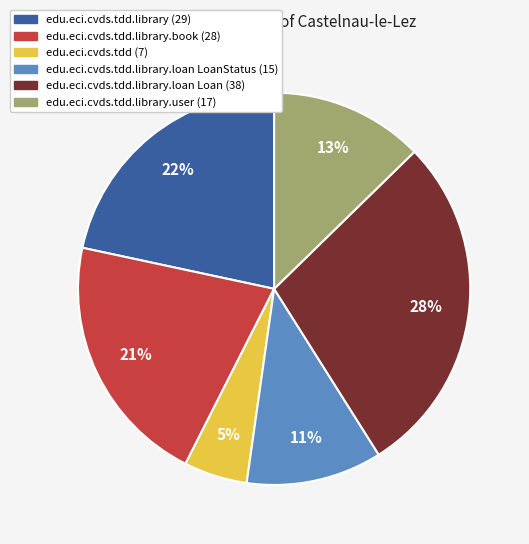

To the nearest percent, what is the difference between the largest and smallest slice percentages?

23%